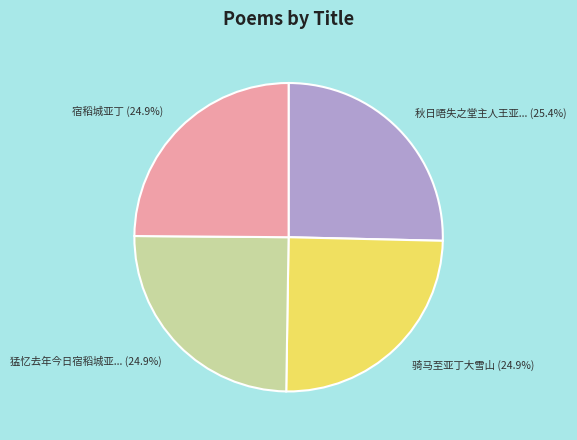

Does any single category account for the majority?

No